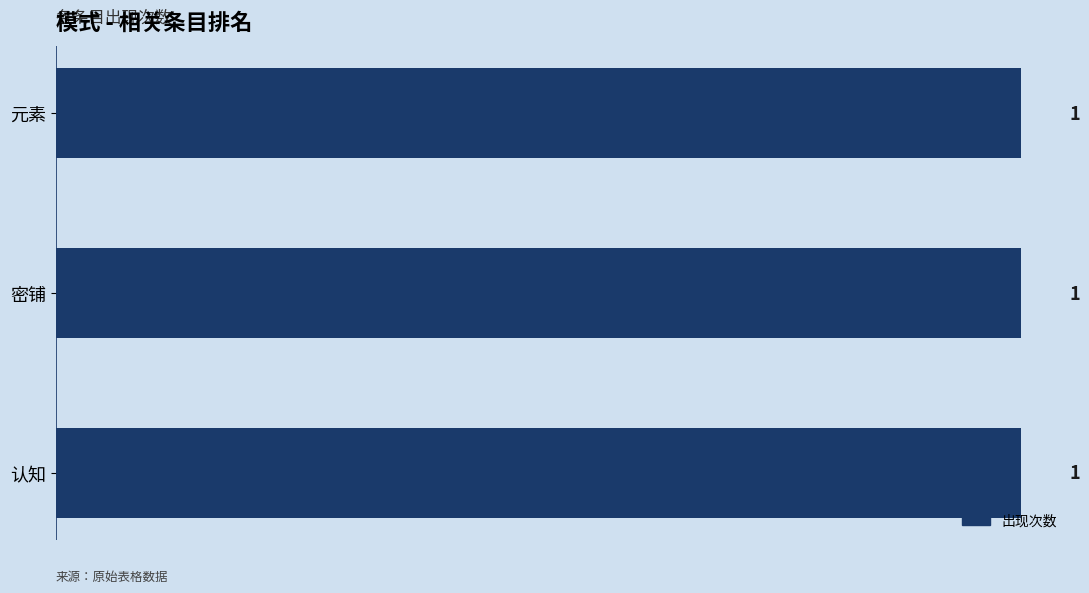

List the labels in order of value, smallest first.

元素, 密铺, 认知